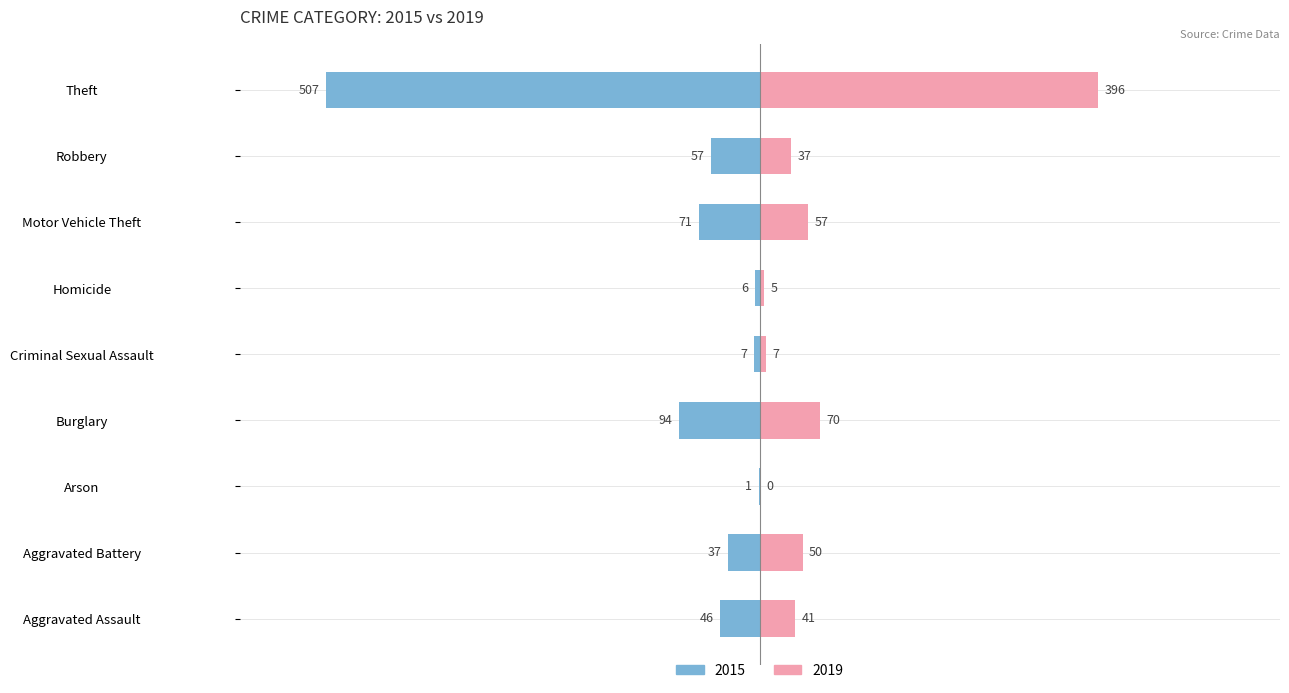

Reading left to right, transcribe all the data shown in this chart.

2015: Aggravated Assault=-9.1	Aggravated Battery=-7.3	Arson=-0.2	Burglary=-18.5	Criminal Sexual Assault=-1.4	Homicide=-1.2	Motor Vehicle Theft=-14.0	Robbery=-11.2	Theft=-100.0
2019: Aggravated Assault=8.1	Aggravated Battery=9.9	Arson=0.0	Burglary=13.8	Criminal Sexual Assault=1.4	Homicide=1.0	Motor Vehicle Theft=11.2	Robbery=7.3	Theft=78.1